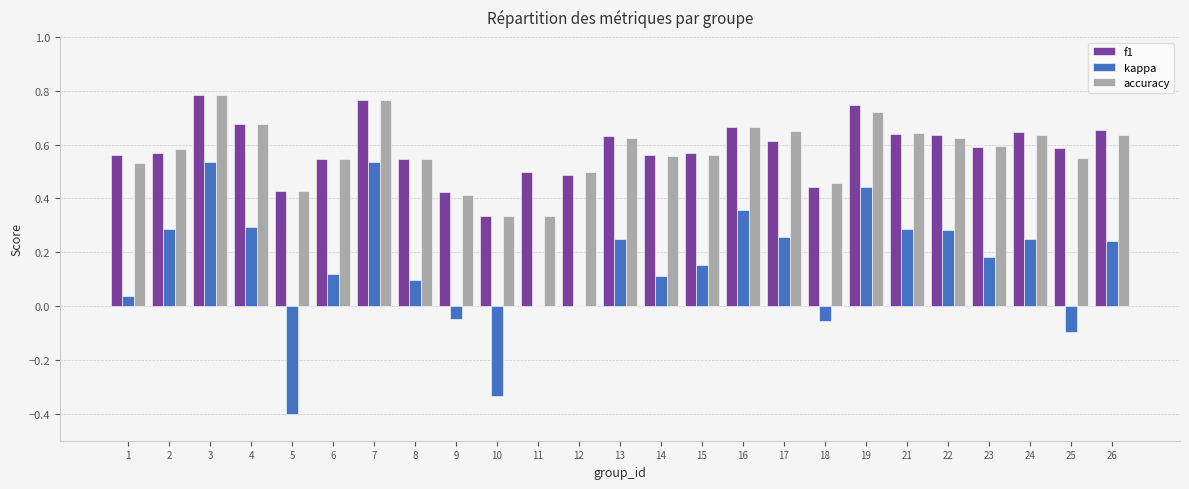

What is the sum of all kappa values?

3.8